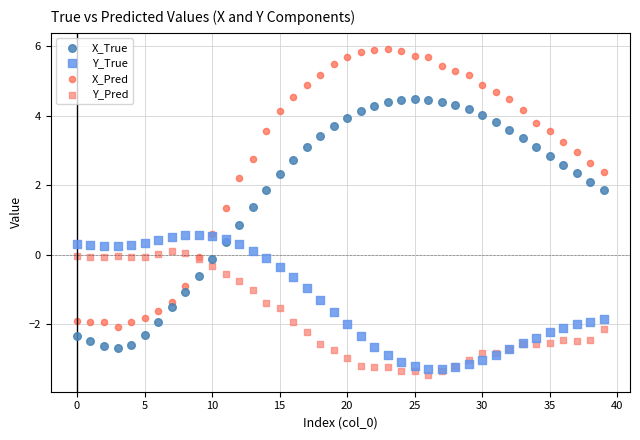

What are all the series names shown in the legend?

X_True, Y_True, X_Pred, Y_Pred